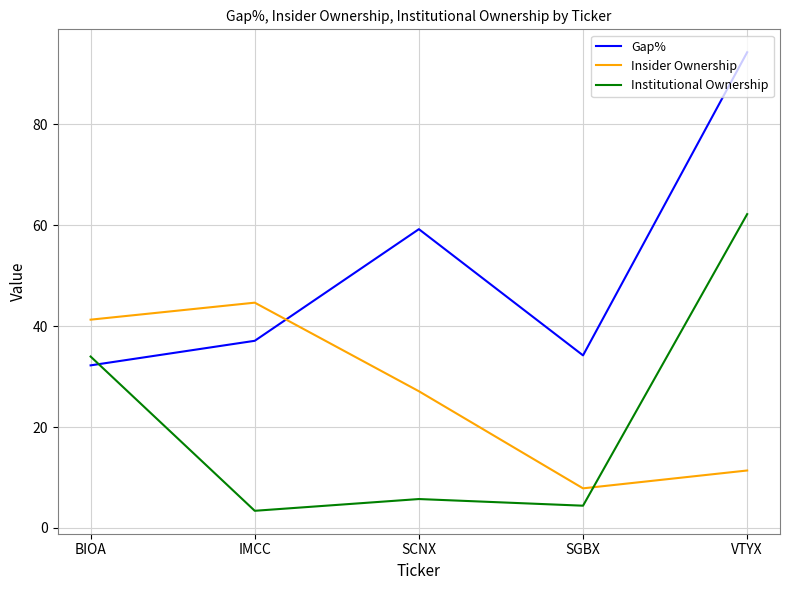

What is the difference between the maximum and minimum values in the Gap% series?

62.1